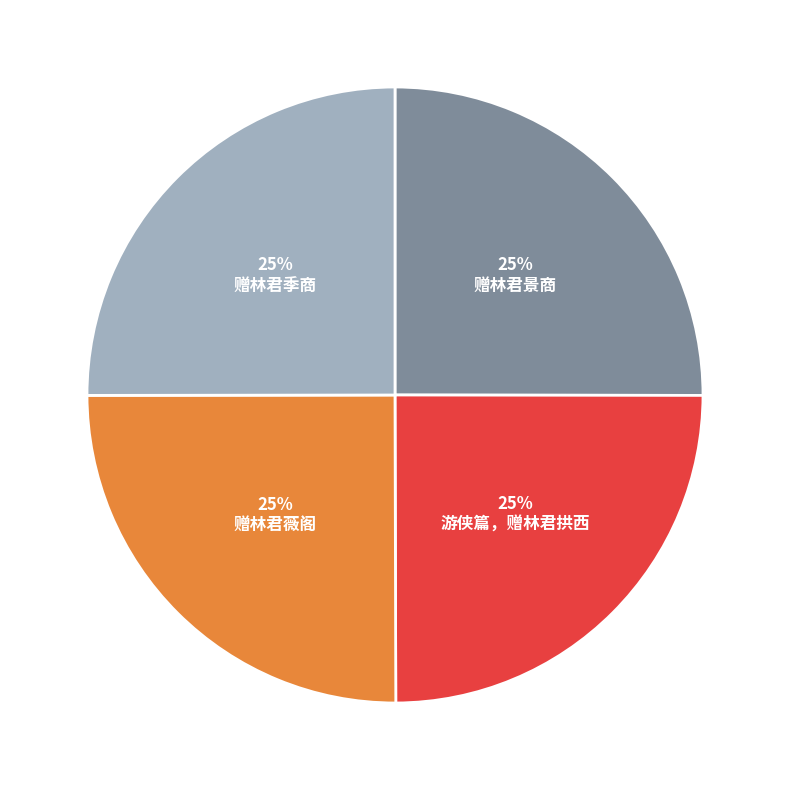

How many slices are in this pie chart?

4